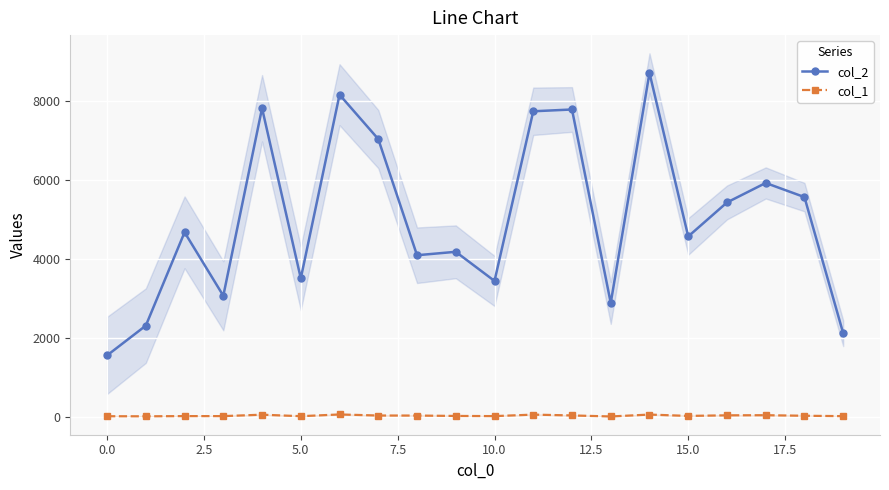

True or false: col_1 and col_2 intersect in this chart.

False